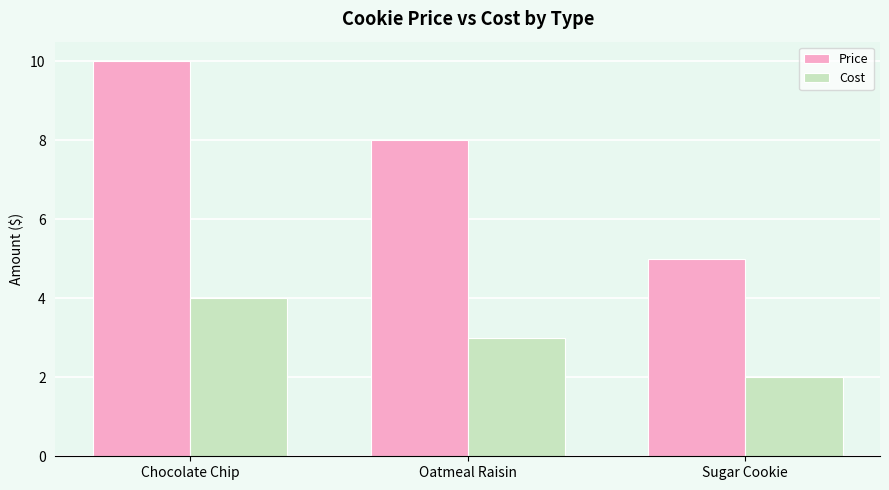

Where does the Price series first go above 8?

Chocolate Chip